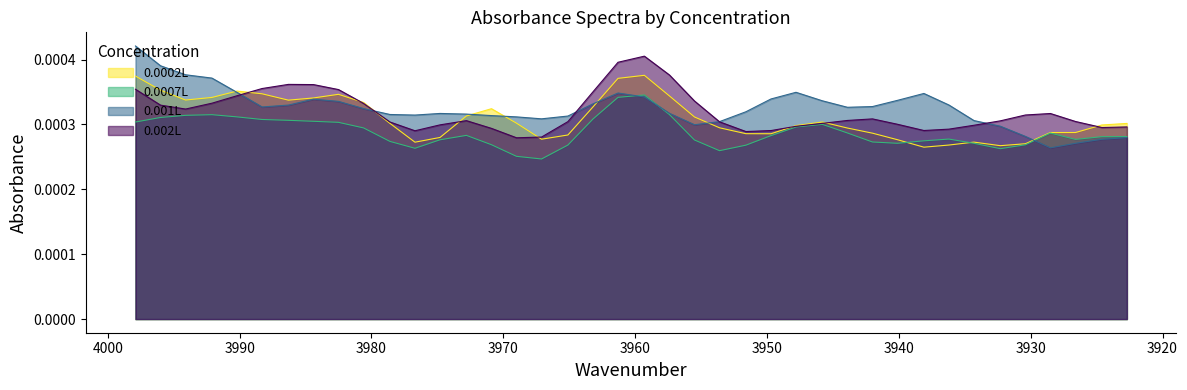

What is the label of the 40th point from the left?

3922.7